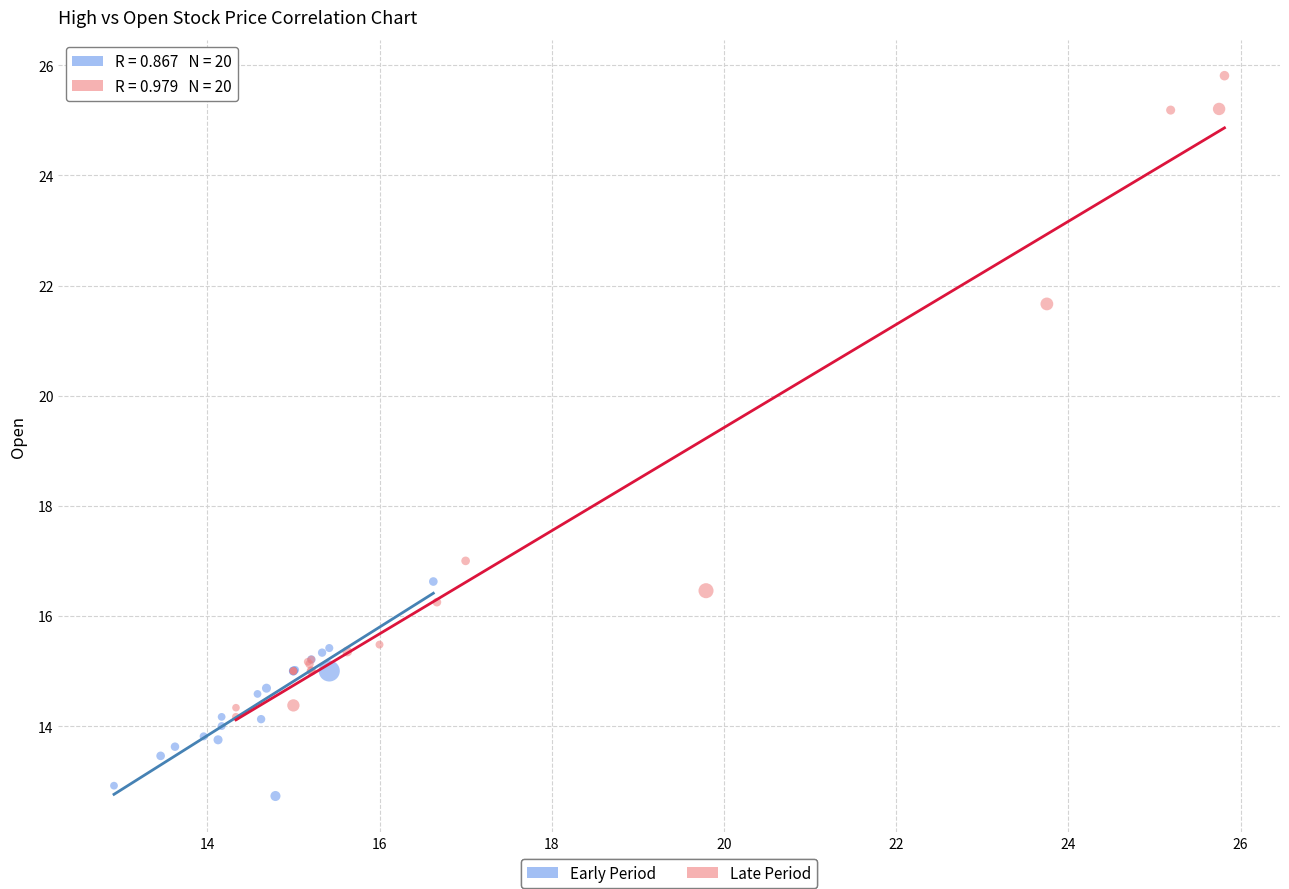

What are all the series names shown in the legend?

Early Period, Late Period